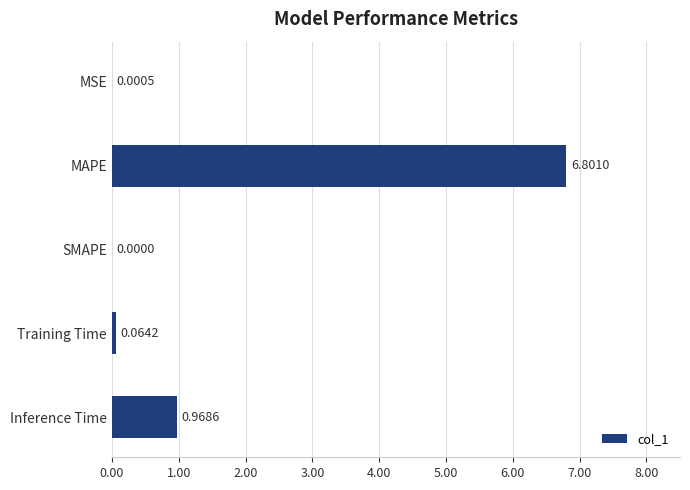

How many series are shown in this chart?

1